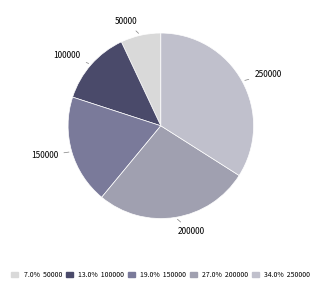

Is the sum of 250000 and 50000 greater than half?

No